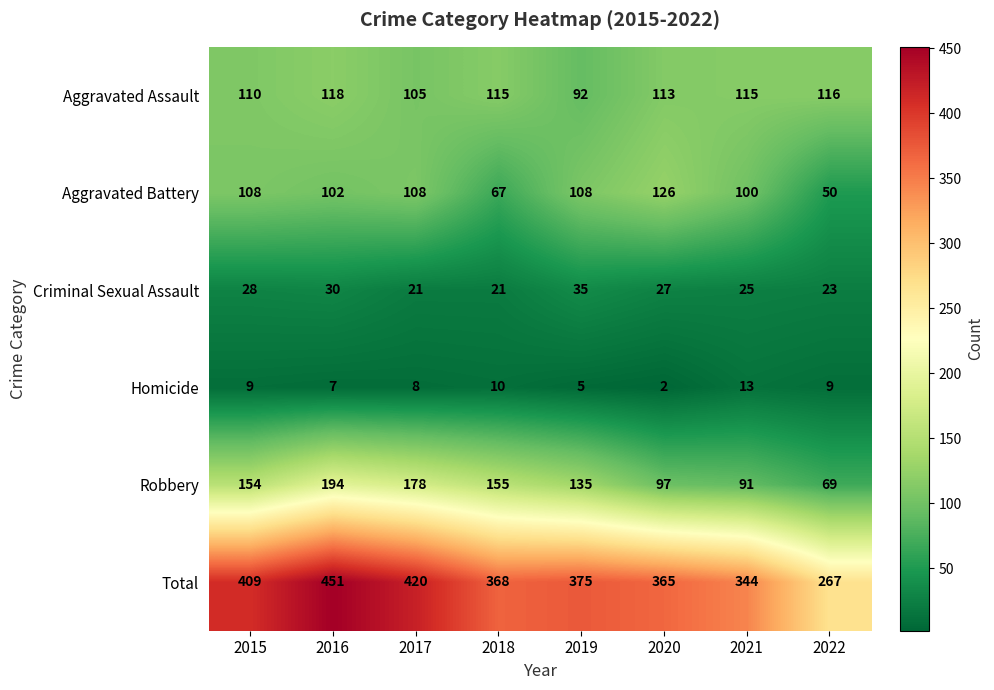

How many values in the Aggravated Assault series are below 115?

4